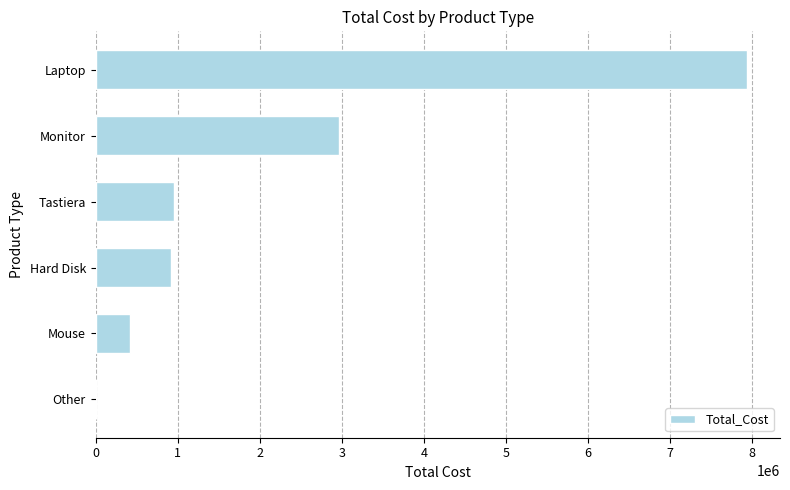

Where is the data nearest to the value 3970937?

Monitor